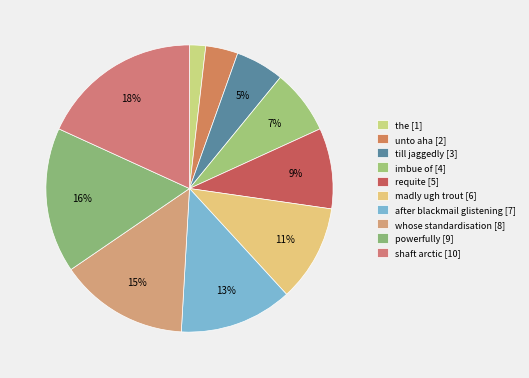

The shaft arctic slice represents 18% of the pie. True or false?

True